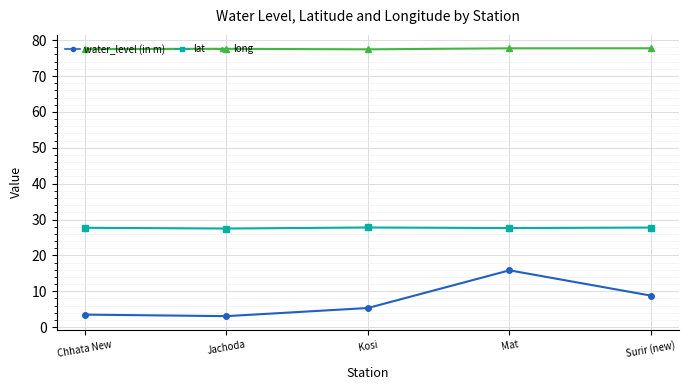

What is the smallest value displayed?

3.1